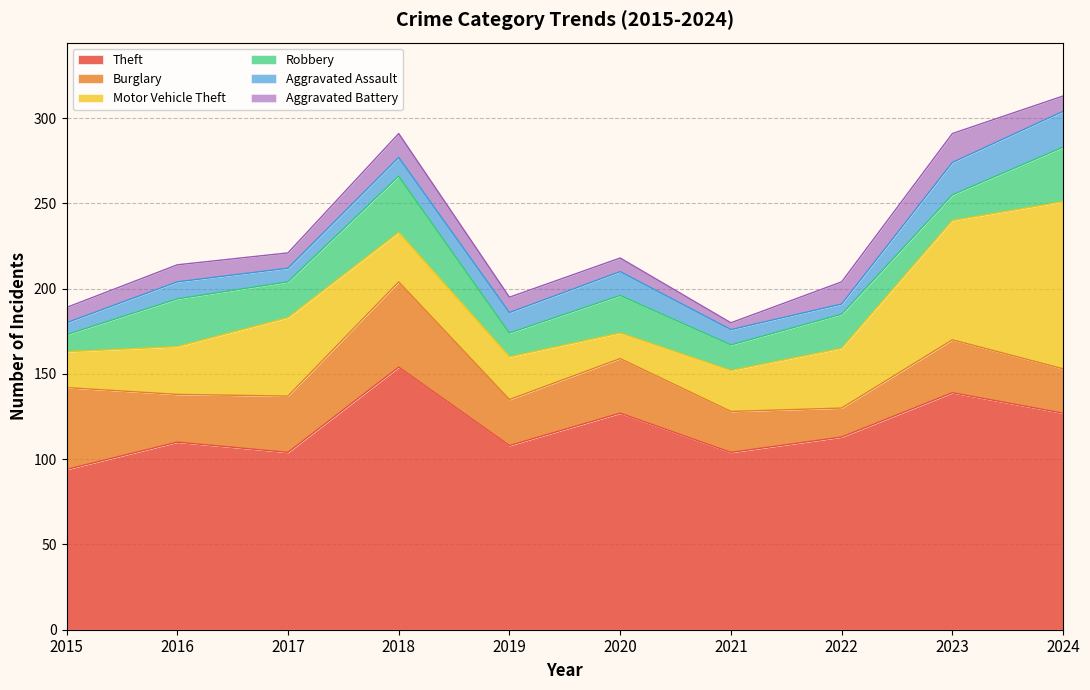

What is the sum of the Aggravated Assault values at 2023 and 2021?

28